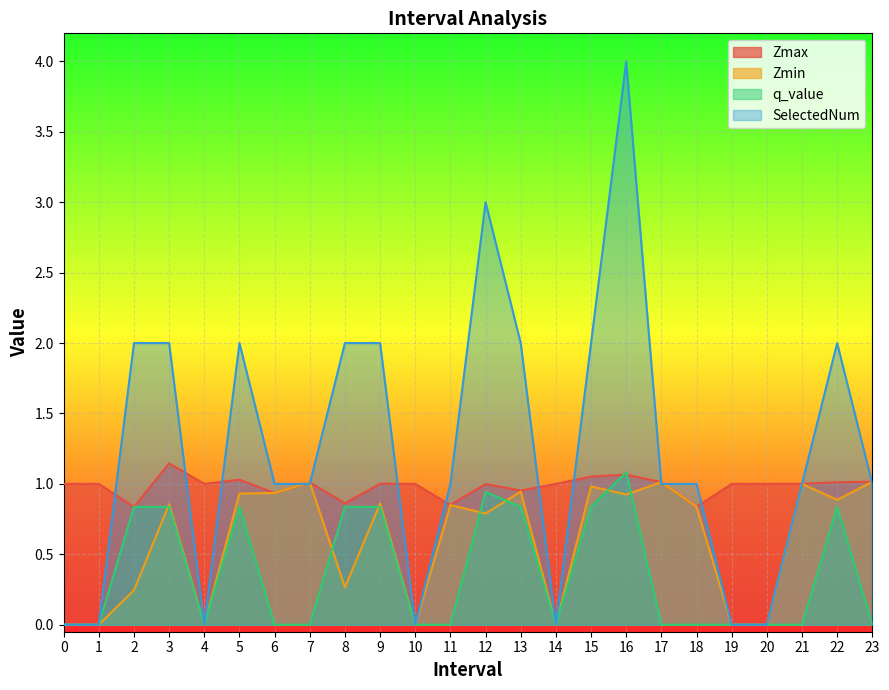

Reading right to left, transcribe all the data shown in this chart.

Zmax: 1.0	1.0	1.0	1.0	1.0	0.8	1.0	1.1	1.1	1.0	1.0	1.0	0.8	1.0	1.0	0.9	1.0	0.9	1.0	1.0	1.1	0.8	1.0	1.0
Zmin: 1.0	0.9	1.0	0.0	0.0	0.8	1.0	0.9	1.0	0.0	0.9	0.8	0.8	0.0	0.9	0.3	1.0	0.9	0.9	0.0	0.9	0.2	0.0	0.0
q_value: 0.0	0.8	0.0	0.0	0.0	0.0	0.0	1.1	0.8	0.0	0.8	0.9	0.0	0.0	0.8	0.8	0.0	0.0	0.8	0.0	0.8	0.8	0.0	0.0
SelectedNum: 1.0	2.0	1.0	0.0	0.0	1.0	1.0	4.0	2.0	0.0	2.0	3.0	1.0	0.0	2.0	2.0	1.0	1.0	2.0	0.0	2.0	2.0	0.0	0.0